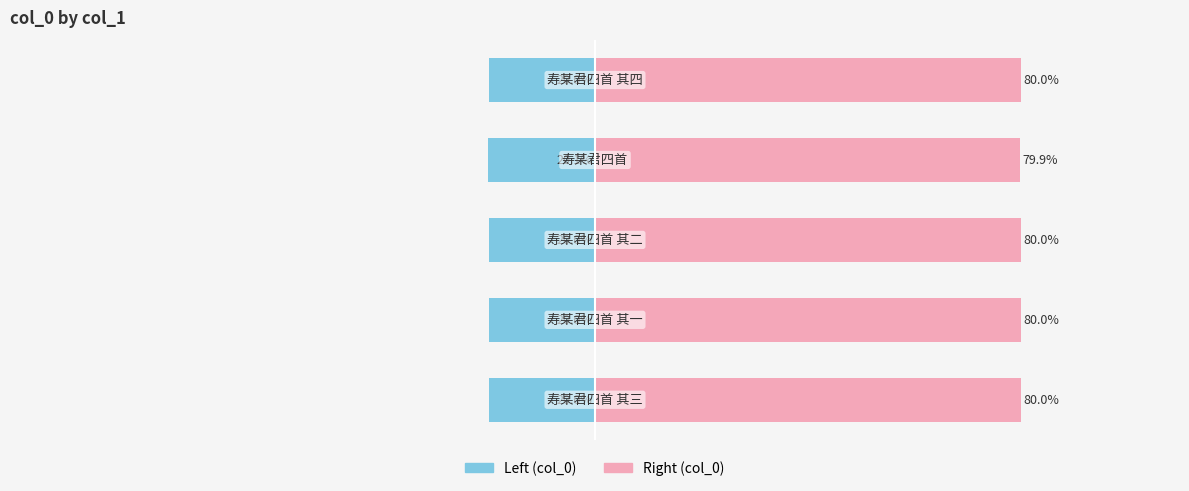

Reading right to left, list all the values displayed in this chart.

col_0 (left): -20.0	-20.1	-20.0	-20.0	-20.0
col_0 (right): 80.0	79.9	80.0	80.0	80.0